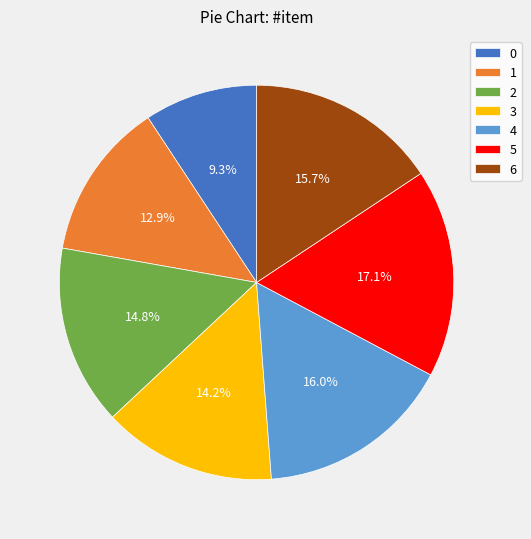

Between 5 and 0, which is larger?

5